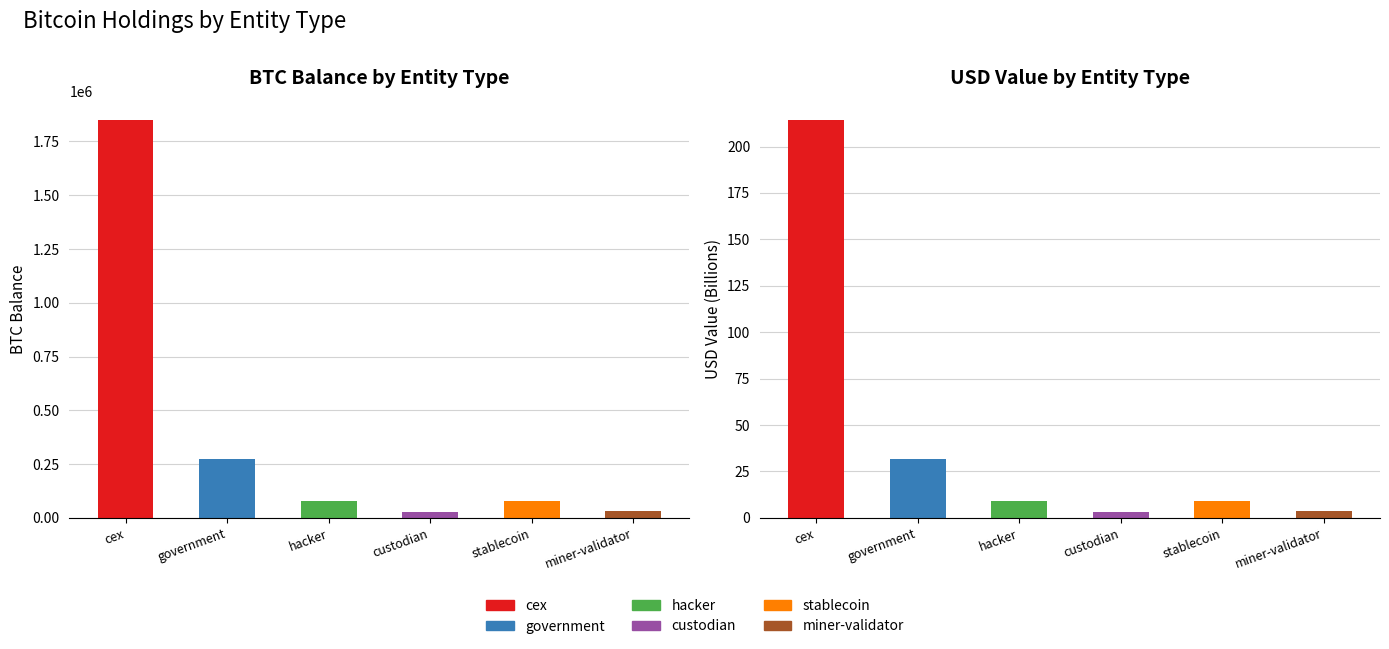

Which has a higher value, stablecoin or custodian?

stablecoin